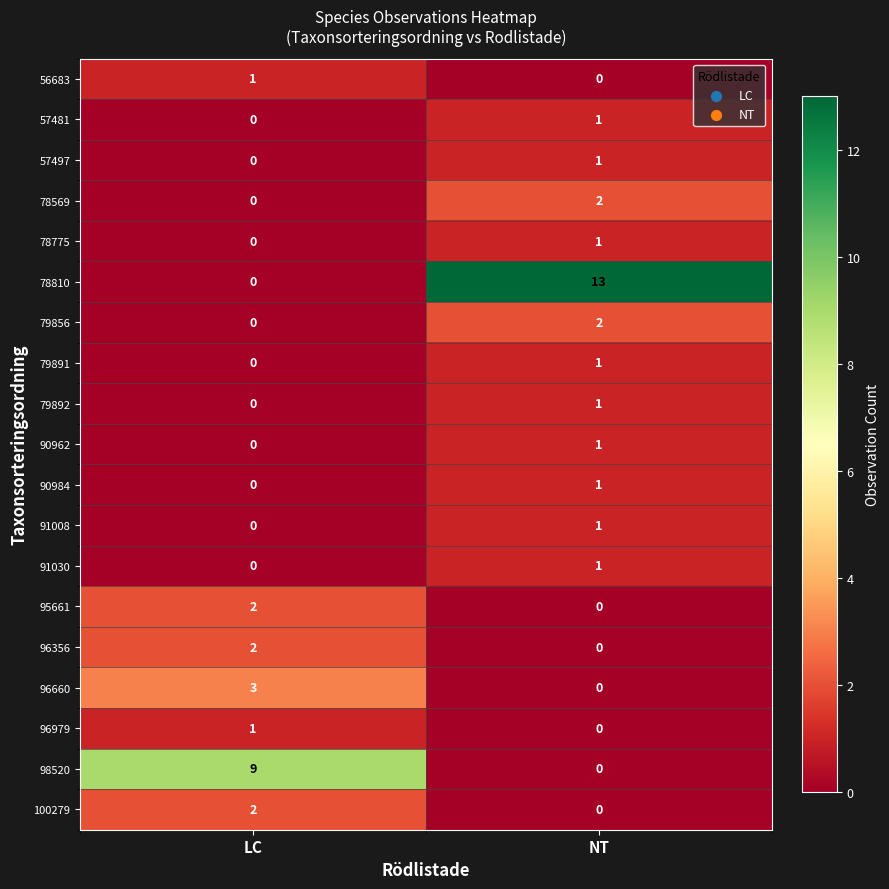

What is the difference between the 78810 values at LC and NT?

13